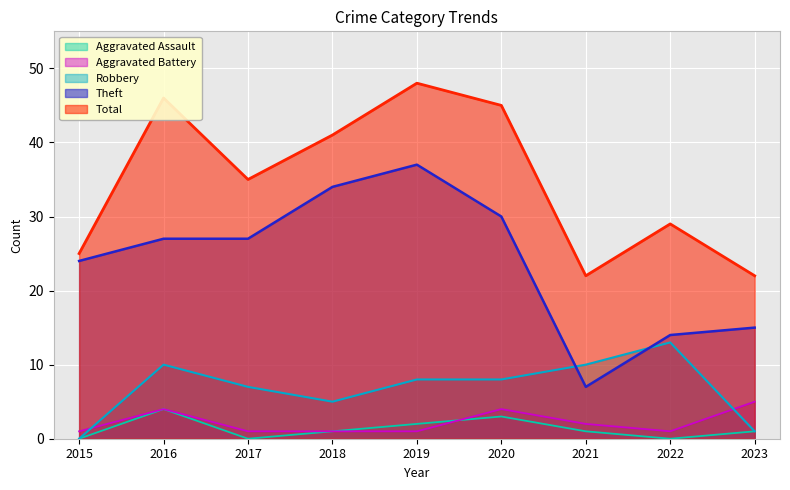

Which series has the widest spread of values?

Theft